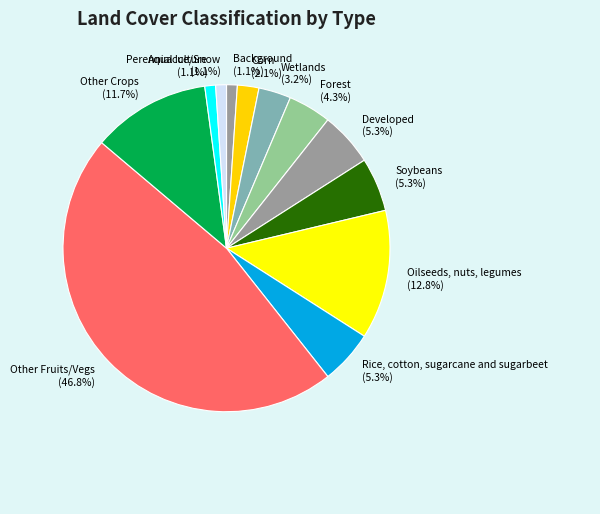

To the nearest percent, what is the difference between the Oilseeds, nuts, legumes and Background slice percentages?

12%